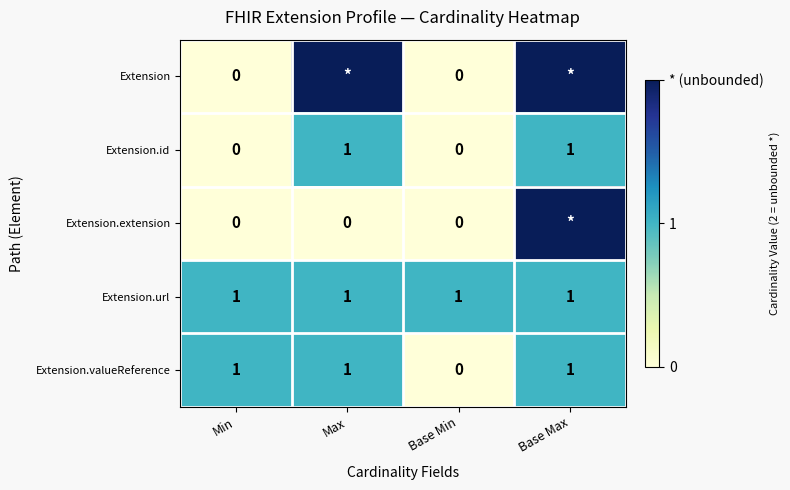

Is the value of Extension.url at Base Min greater than the value of Extension at Base Min?

Yes